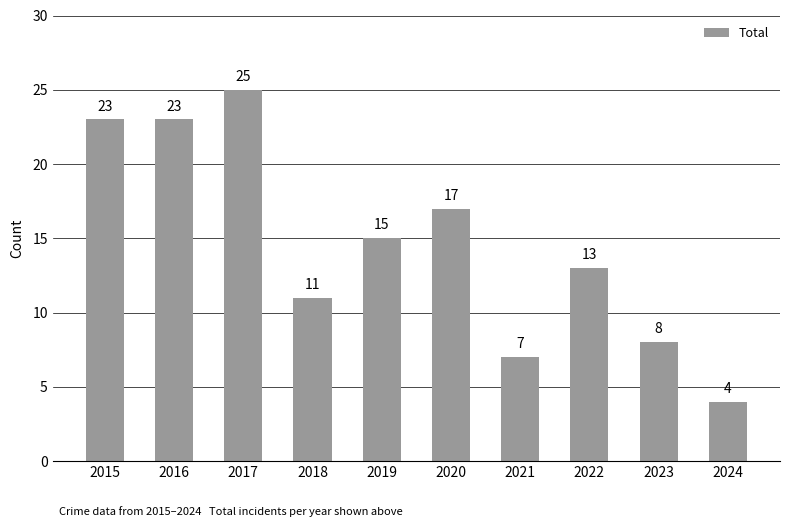

What is the ratio of the value at 2020 to the value at 2022?

1.3